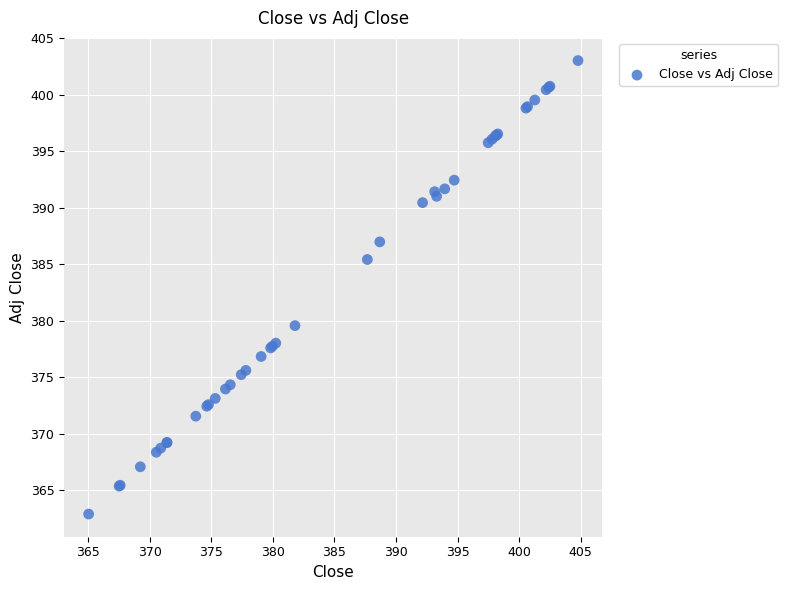

What Y value in the scatter plot is closest to 382?

379.6